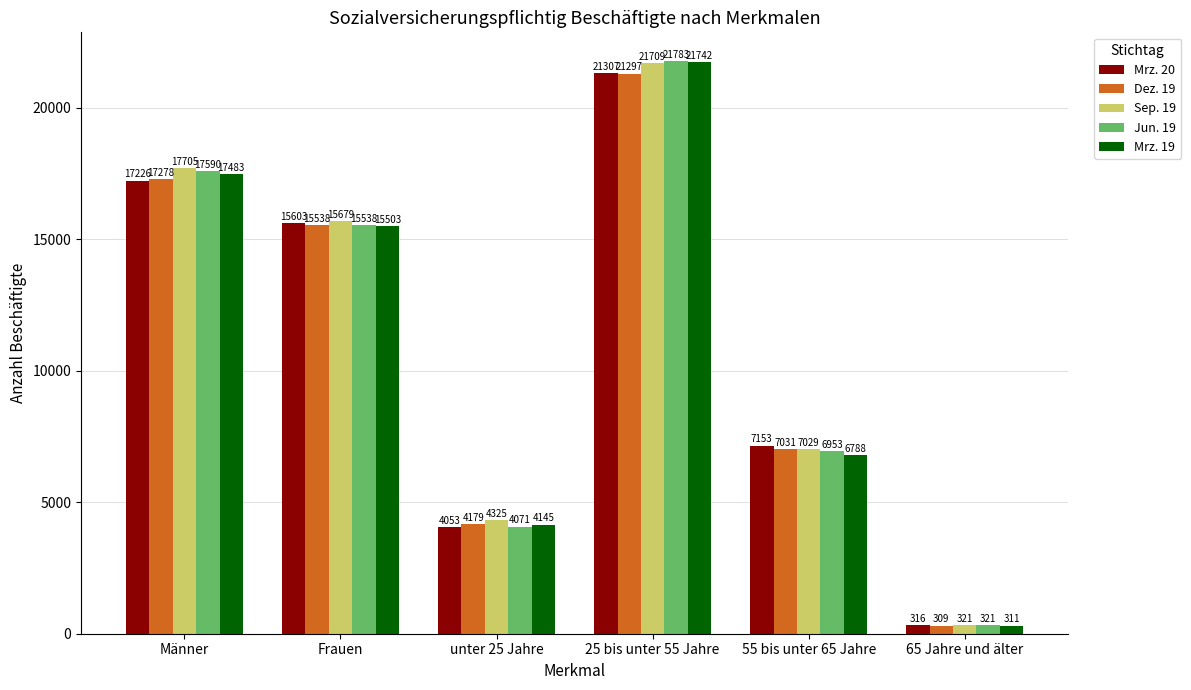

Rank the categories by Dez. 19 value from highest to lowest.

25 bis unter 55 Jahre, Männer, Frauen, 55 bis unter 65 Jahre, unter 25 Jahre, 65 Jahre und älter